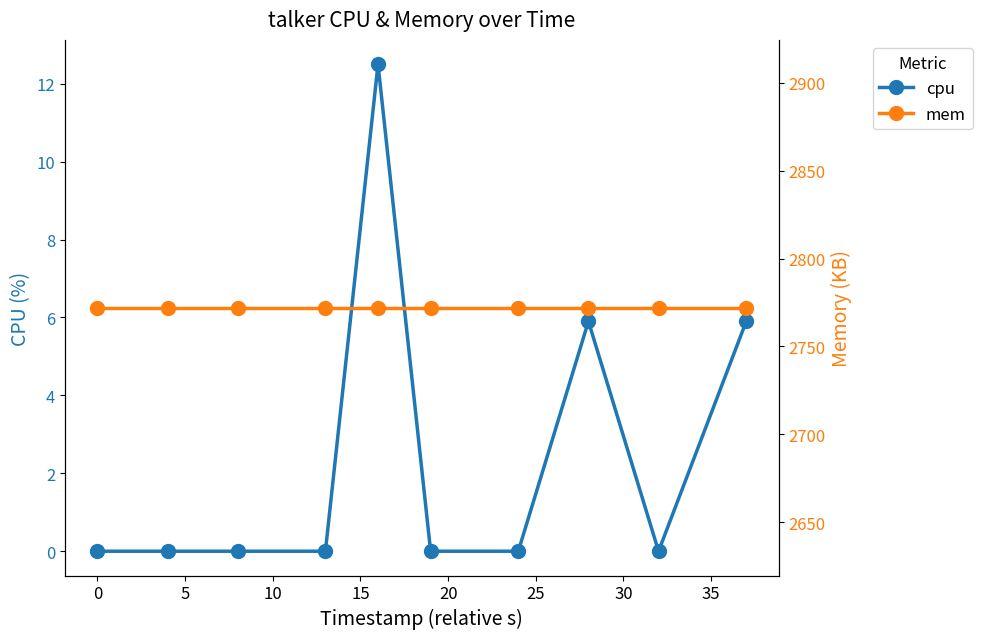

List the series in order of their peak value, lowest first.

cpu, mem